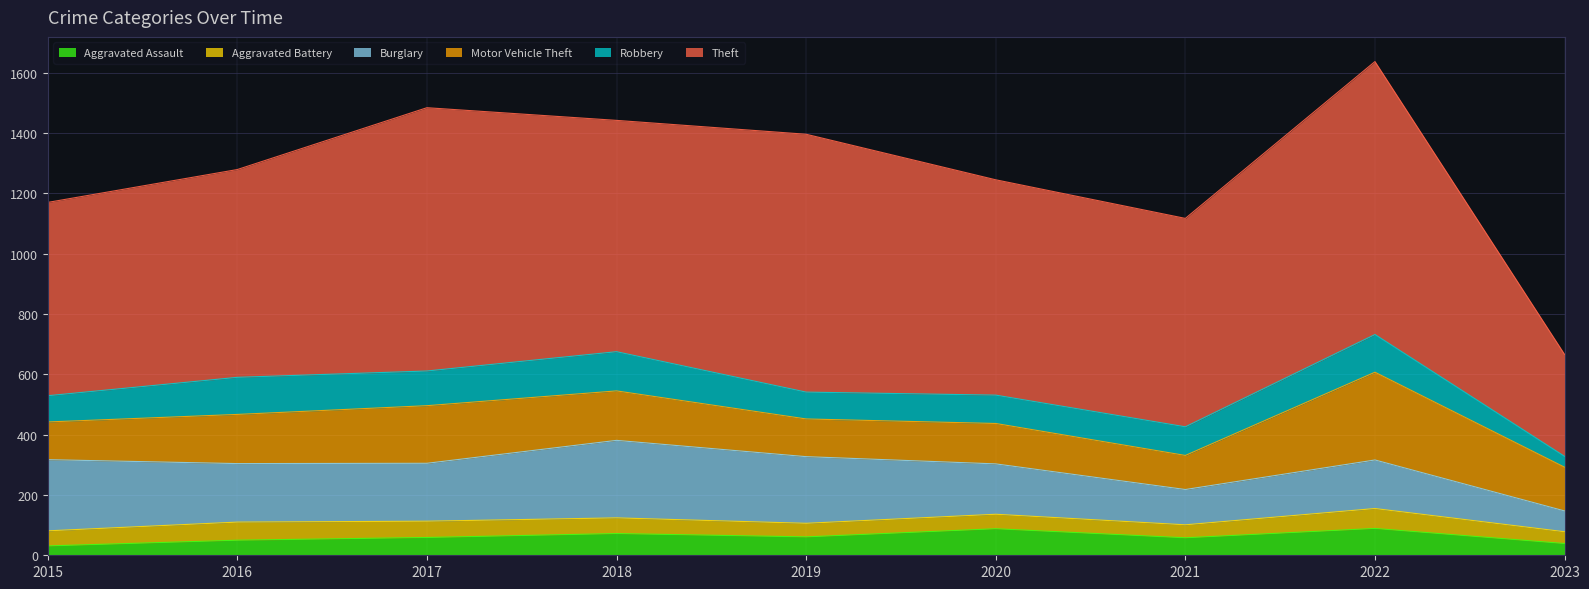

At which category is the sum across all series the highest?

2022